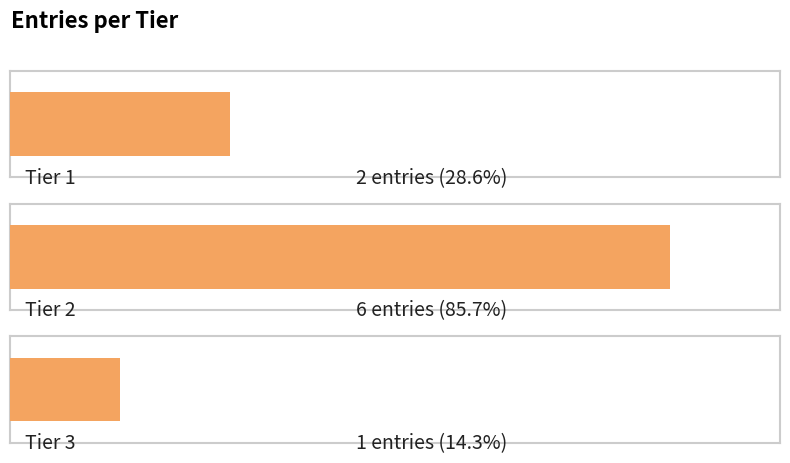

The chart shows a value of 3 at Tier 1. True or false?

False